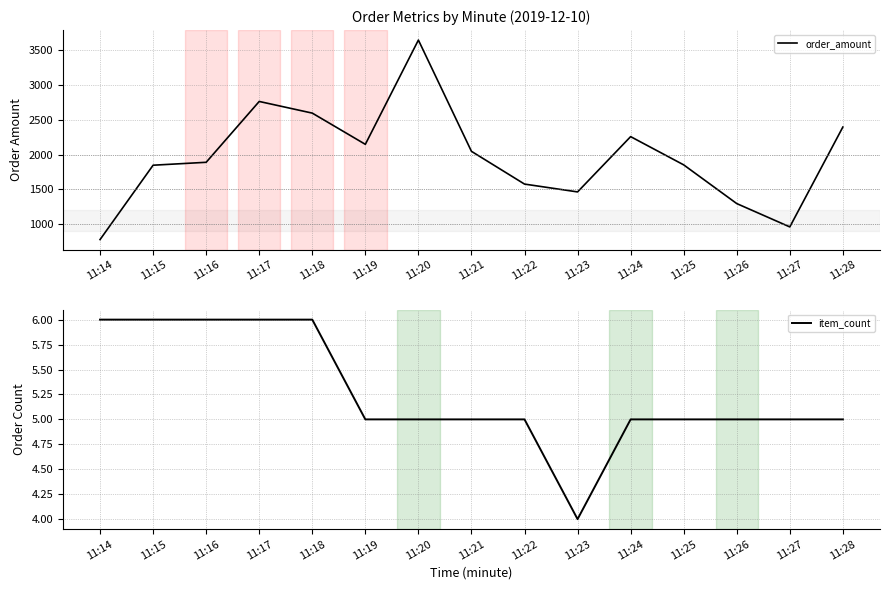

Rank the categories by item_count value from lowest to highest.

11:23, 11:19, 11:20, 11:21, 11:22, 11:24, 11:25, 11:26, 11:27, 11:28, 11:14, 11:15, 11:16, 11:17, 11:18